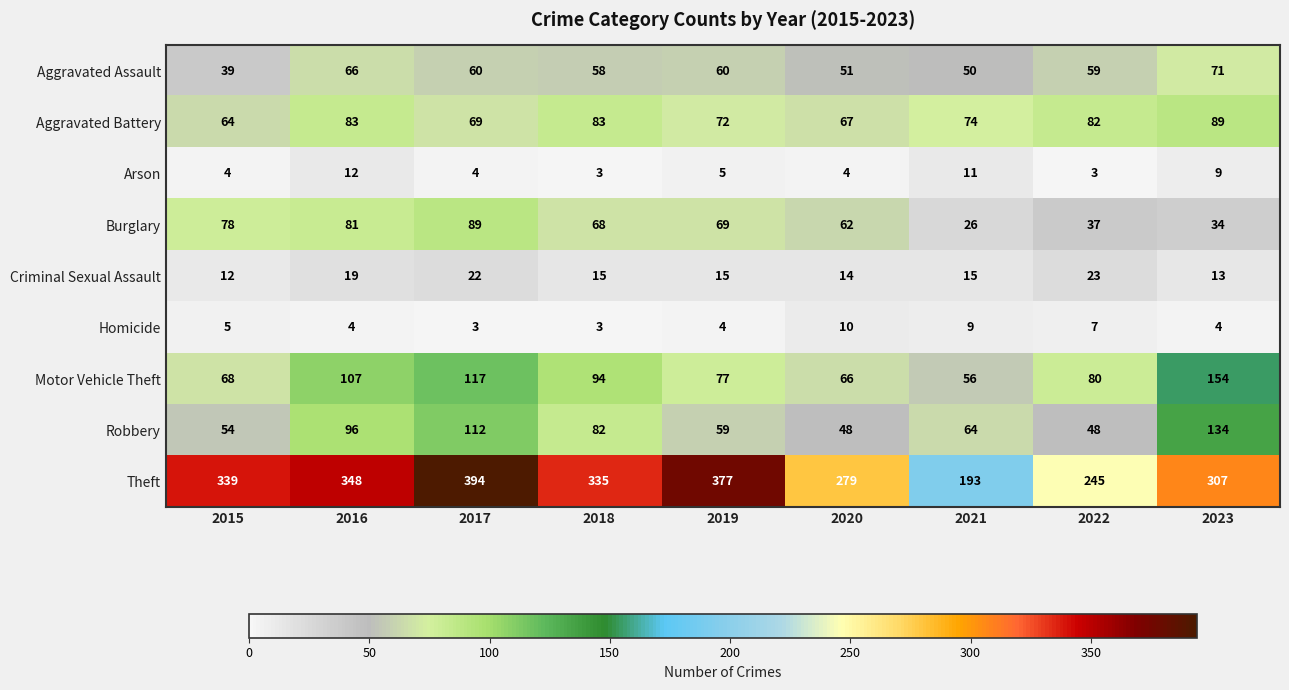

What is the difference between the highest and lowest values at 2021?

184